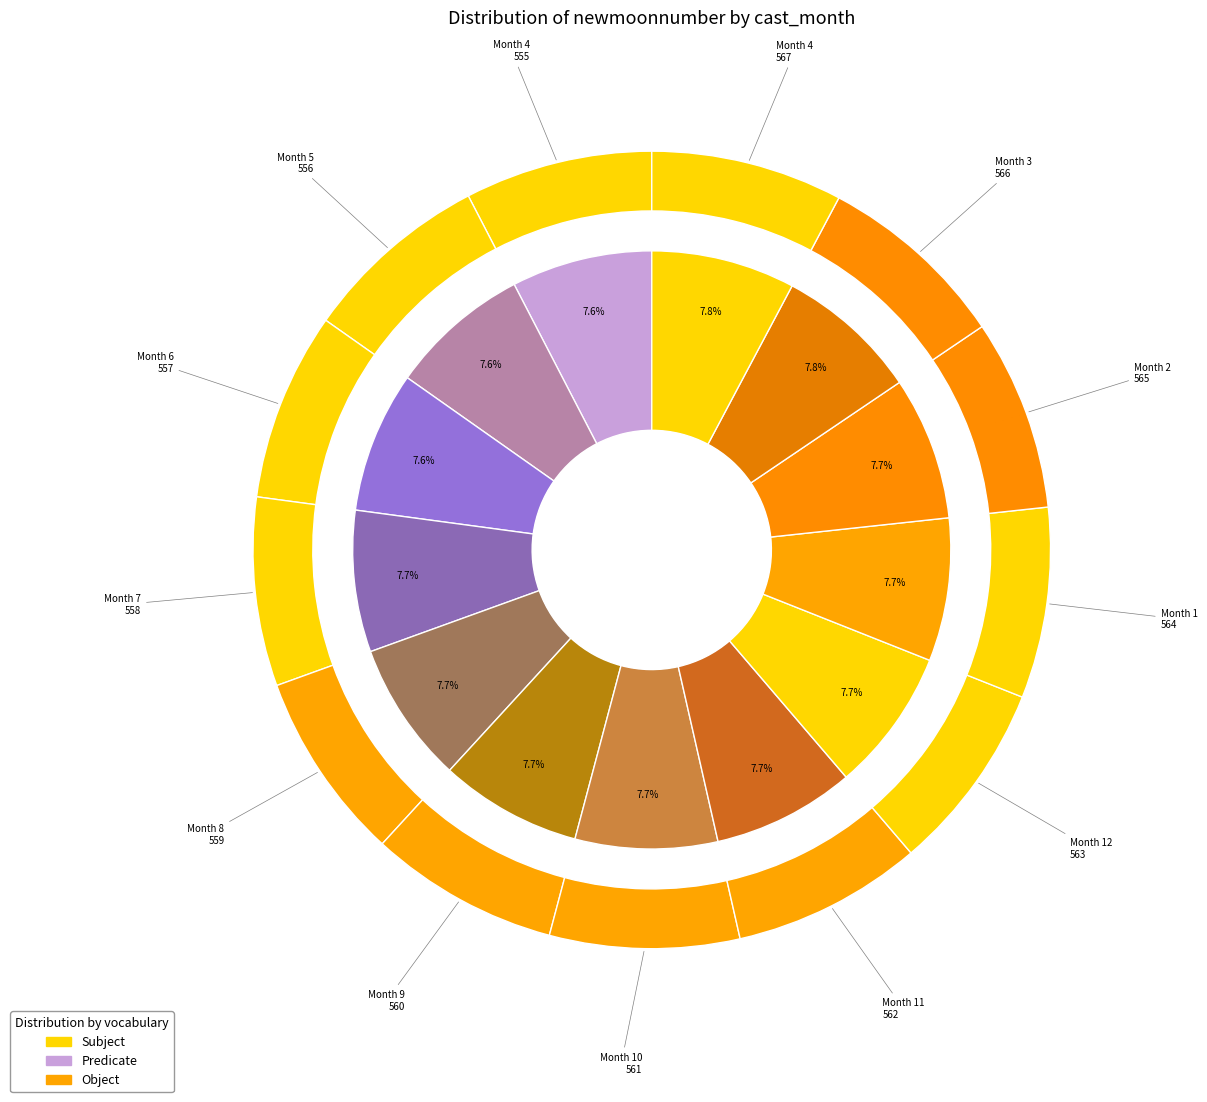

Does 5 account for over 50% of the chart?

No